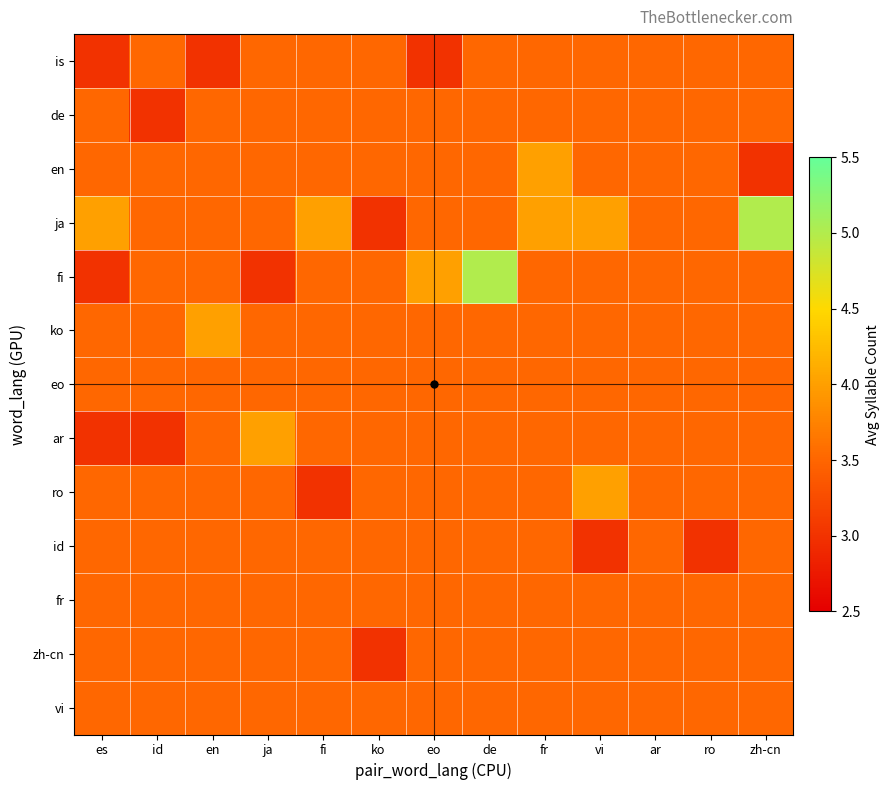

What is the greatest value displayed?

5.0